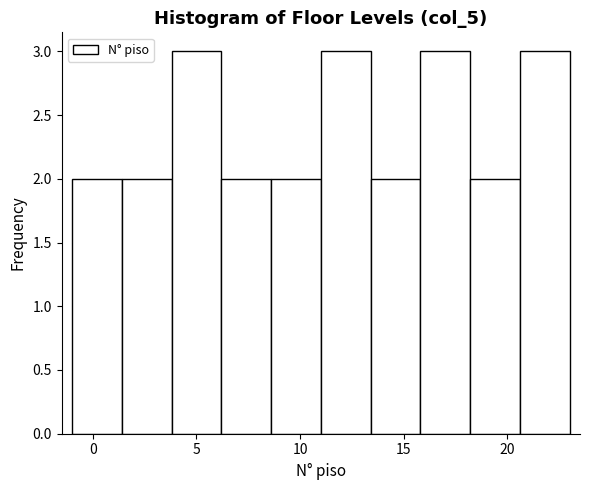

How tall is the bar that spans 1.4 to 3.8 on the x-axis? Neither the bar edges nor the heights are printed on the chart, so give them approximately, as read against the axes.

2